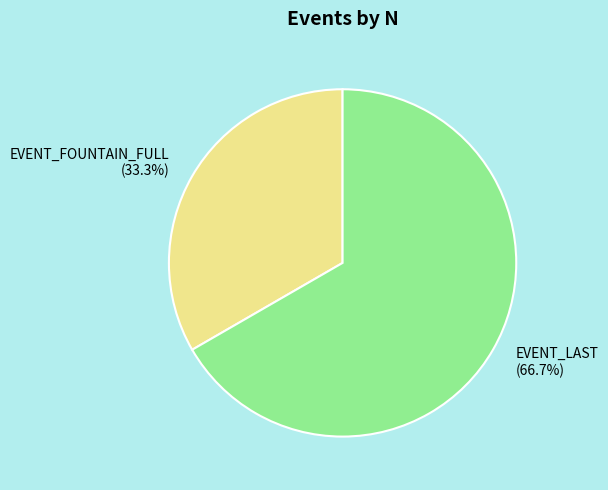

Between EVENT_LAST and EVENT_FOUNTAIN_FULL, which is larger?

EVENT_LAST